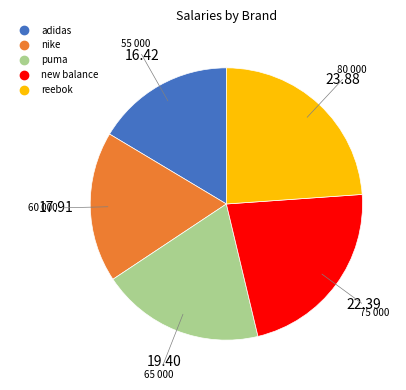

Count the number of slices in the pie.

5